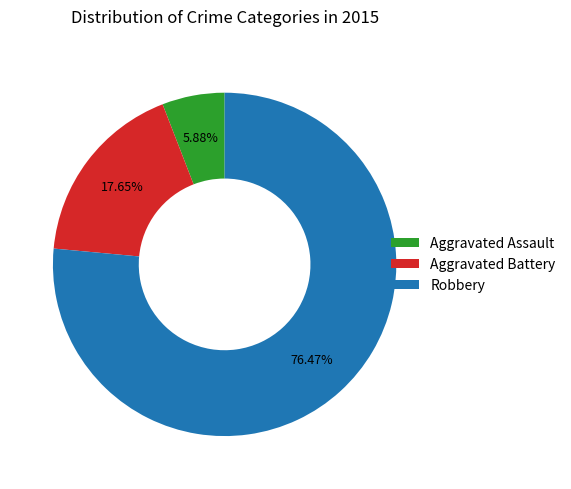

To the nearest percent, what is the difference between the Aggravated Assault and Aggravated Battery slice percentages?

12%